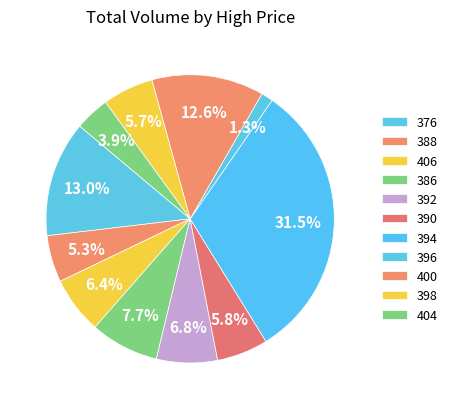

Count the number of slices in the pie.

11